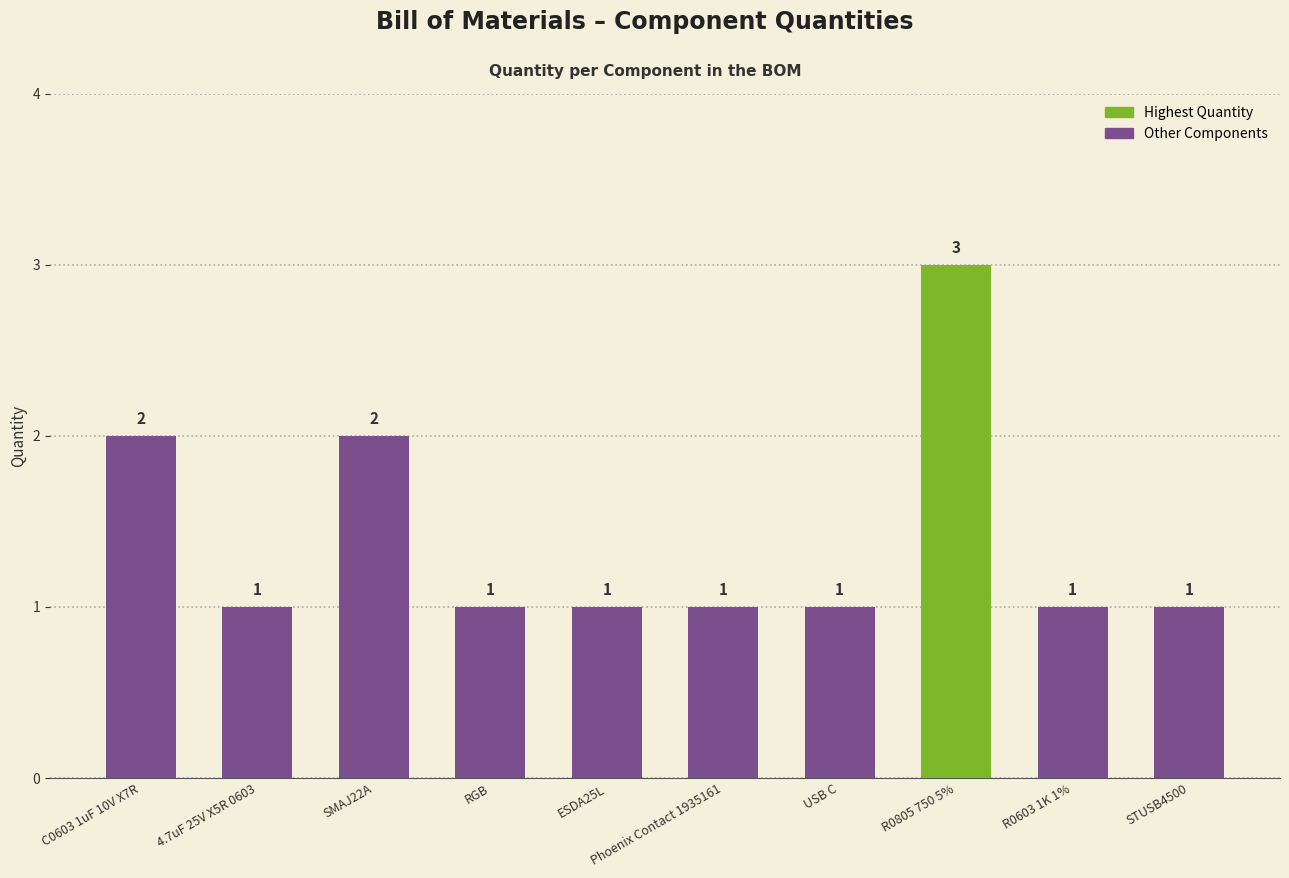

Reading left to right, list all the values displayed in this chart.

C0603 1uF 10V X7R=2	4.7uF 25V X5R 0603=1	SMAJ22A=2	RGB=1	ESDA25L=1	Phoenix Contact 1935161=1	USB C=1	R0805 750 5%=3	R0603 1K 1%=1	STUSB4500=1